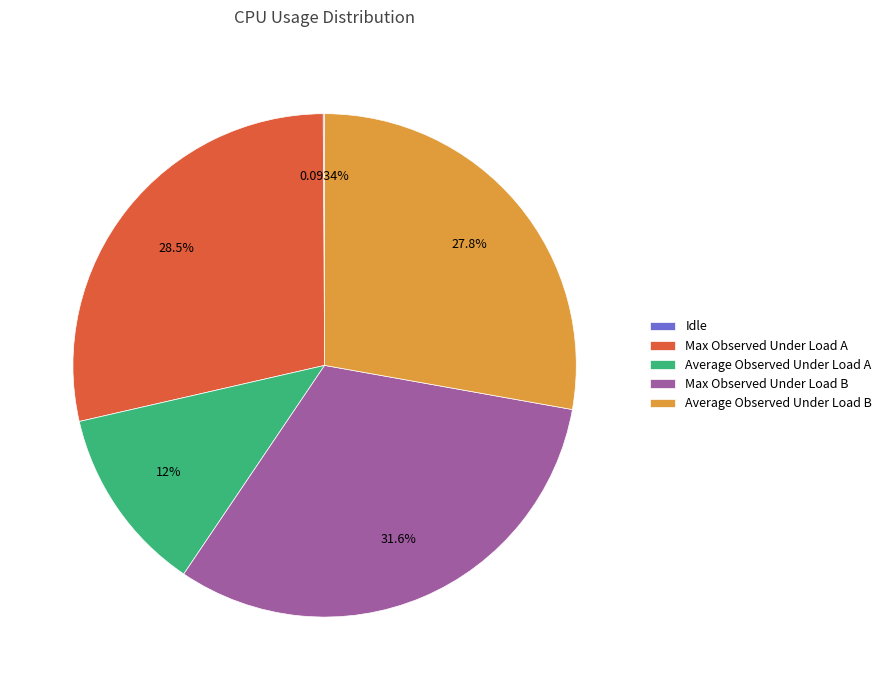

To the nearest percent, what is the combined percentage of Average Observed Under Load B and Average Observed Under Load A?

40%